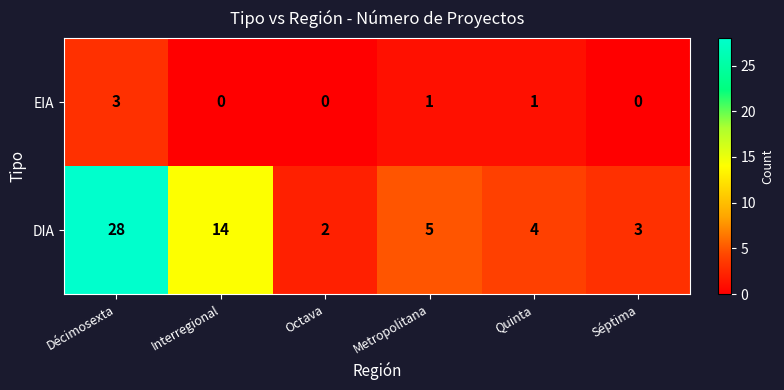

Rank the series by their maximum value, from highest to lowest.

DIA, EIA